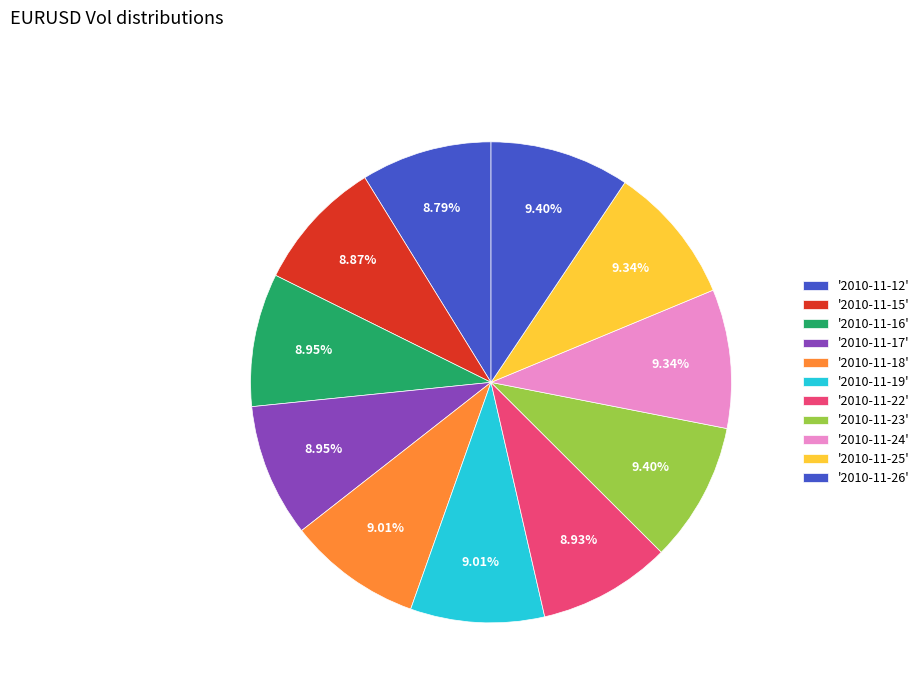

How many segments does this pie chart have?

11